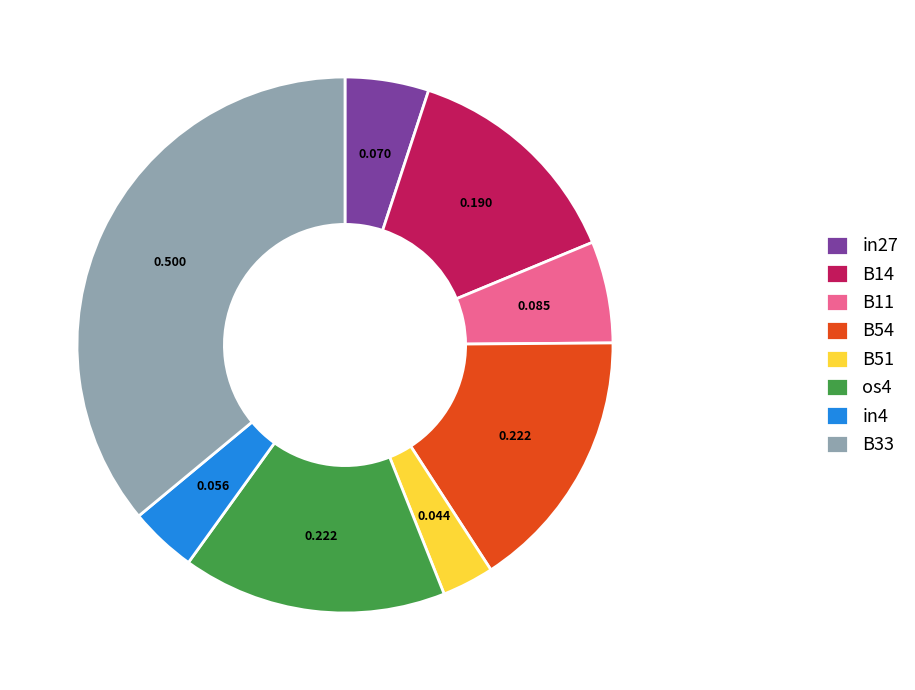

How many slices are in this pie chart?

8